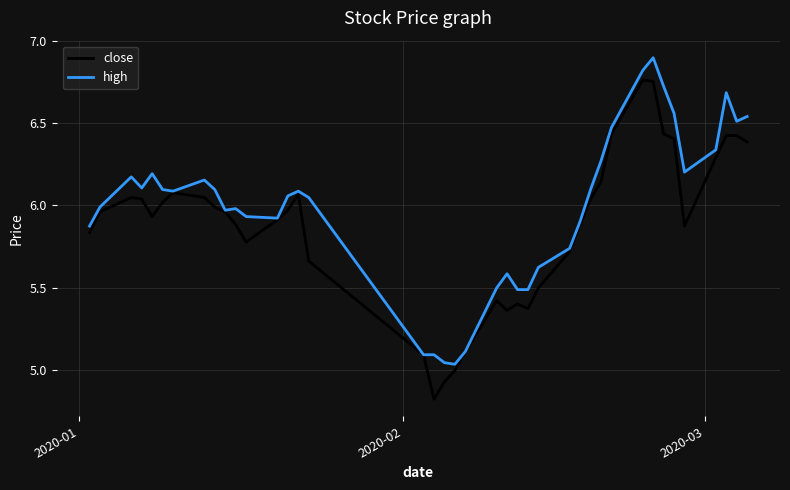

Which series has the largest total across all categories?

high